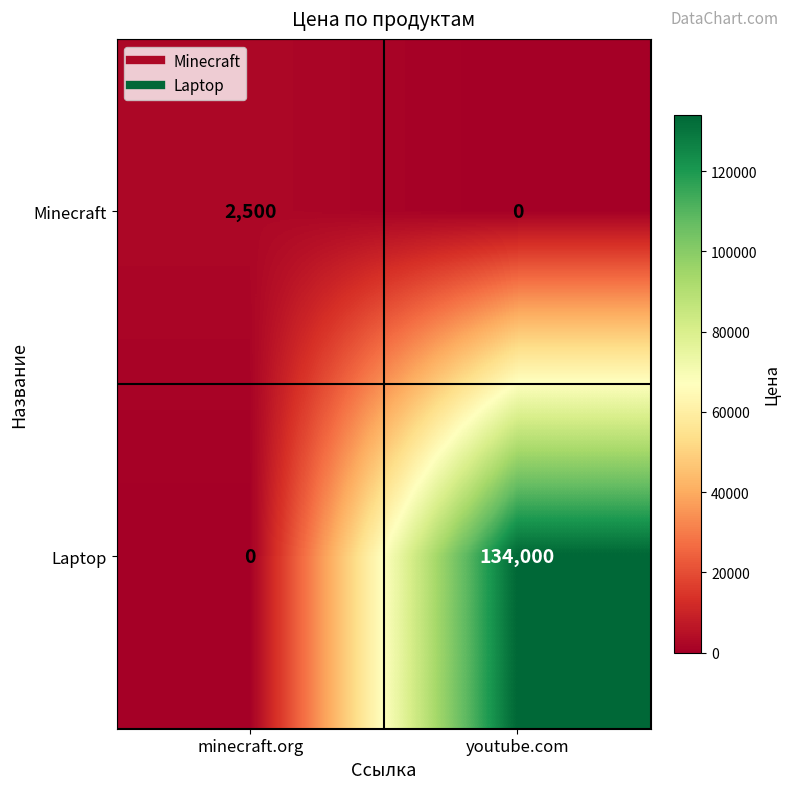

Rank the series by their average value, from lowest to highest.

Minecraft, Laptop